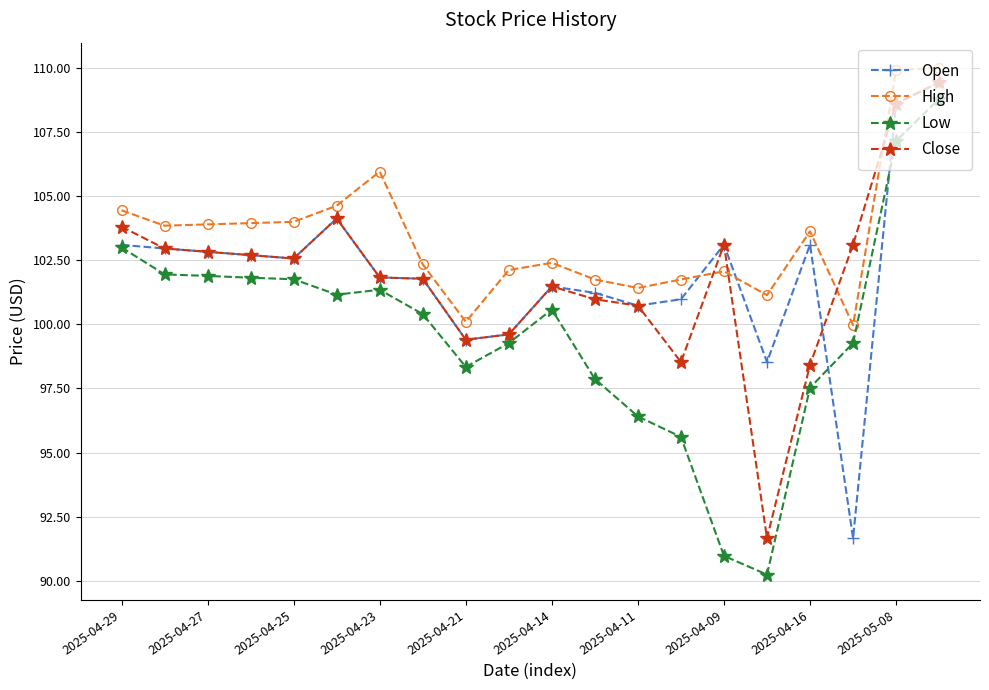

What is the lowest value of the Close series?

91.7